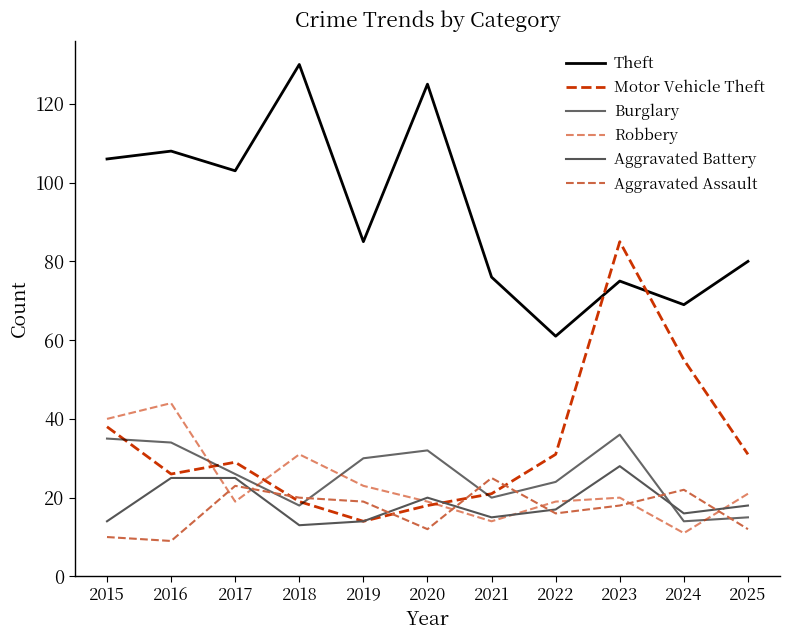

How many lines are shown in the chart?

6